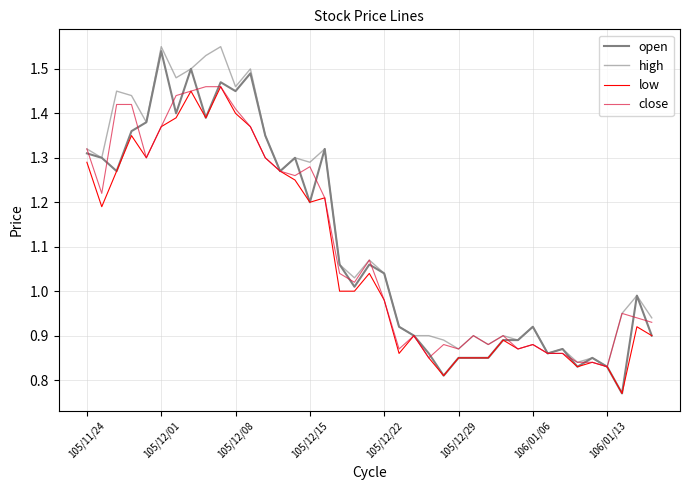

True or false: close and low intersect in this chart.

False